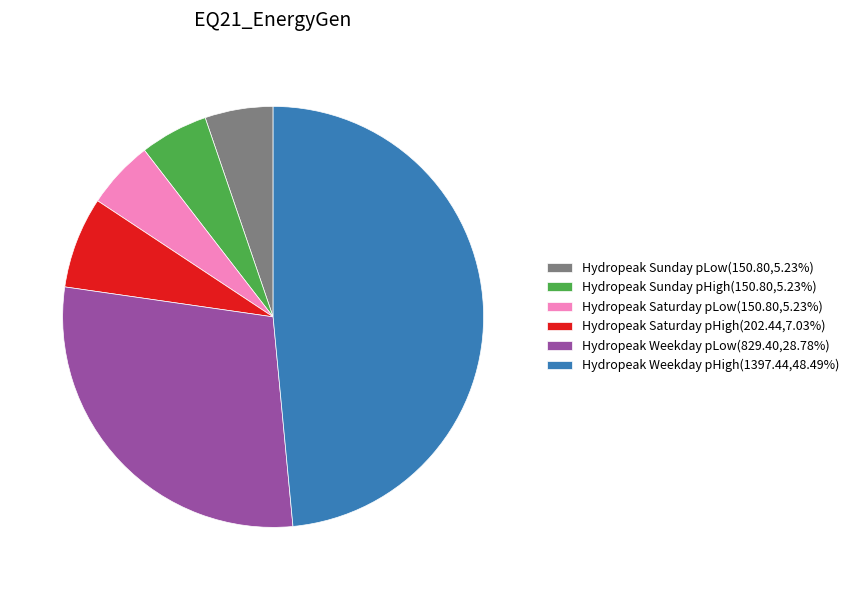

Approximately how many times larger is the value at Hydropeak Weekday pLow(829.40,28.78%) compared to Hydropeak Saturday pHigh(202.44,7.03%)?

4.1